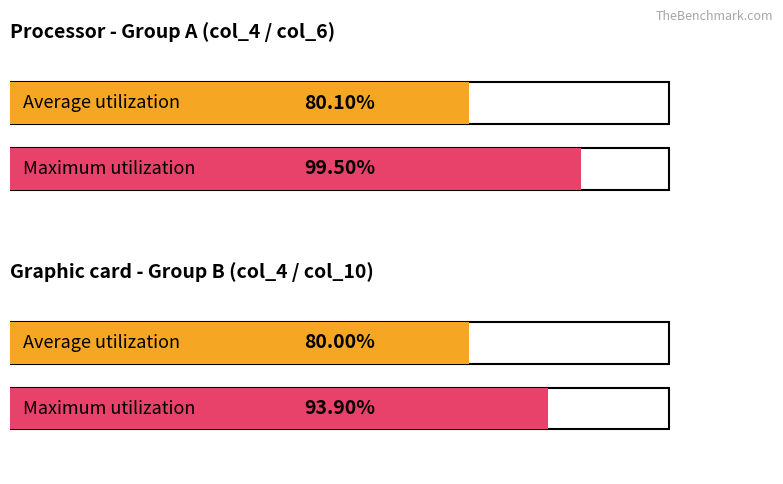

What are all the series names shown in the legend?

Average utilization, Maximum utilization